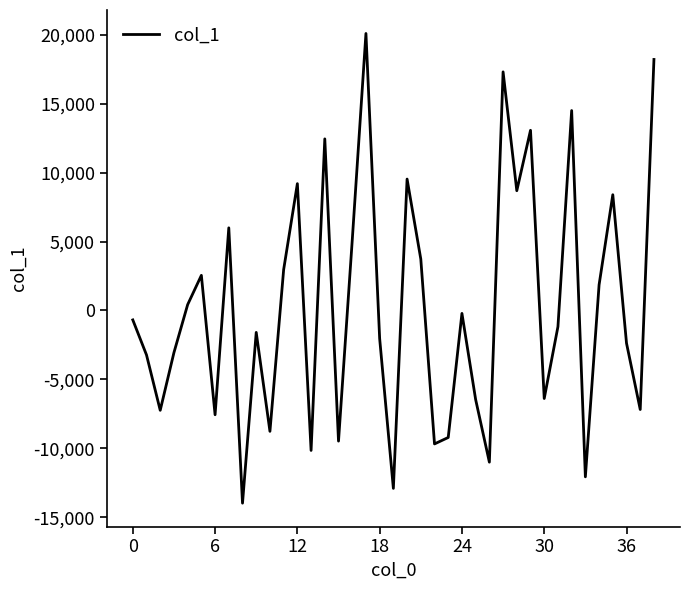

What is the maximum value shown in the chart?

20081.8